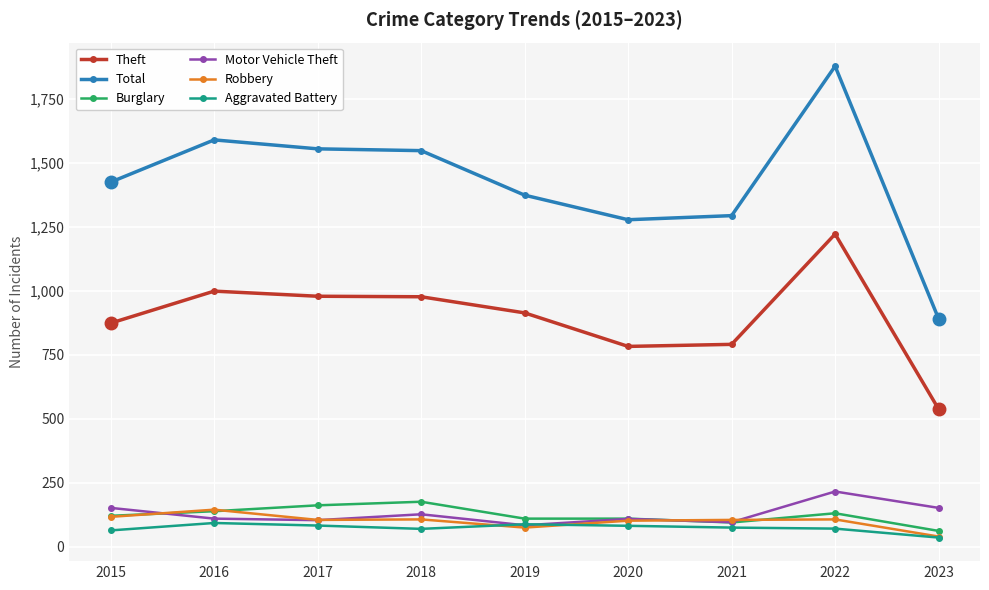

At how many categories does at least one series exceed 571?

9